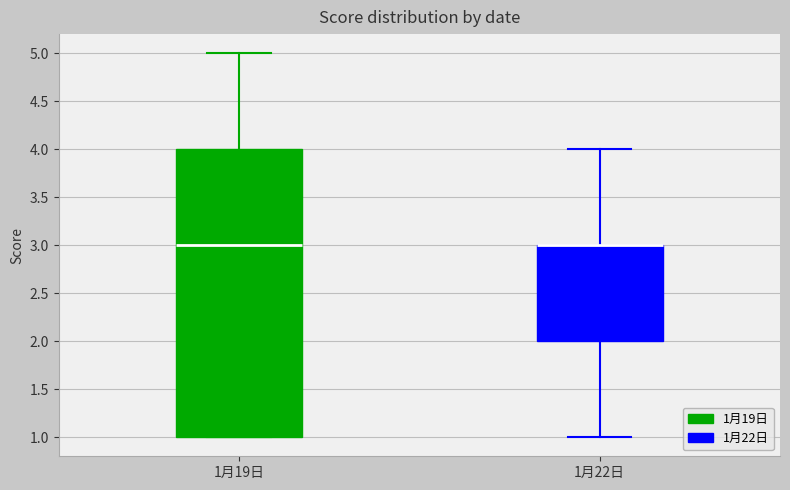

Where does the upper whisker of the box for 1月22日 end on the y-axis? The values are not printed on the chart, so give them approximately, as read against the axis.

4